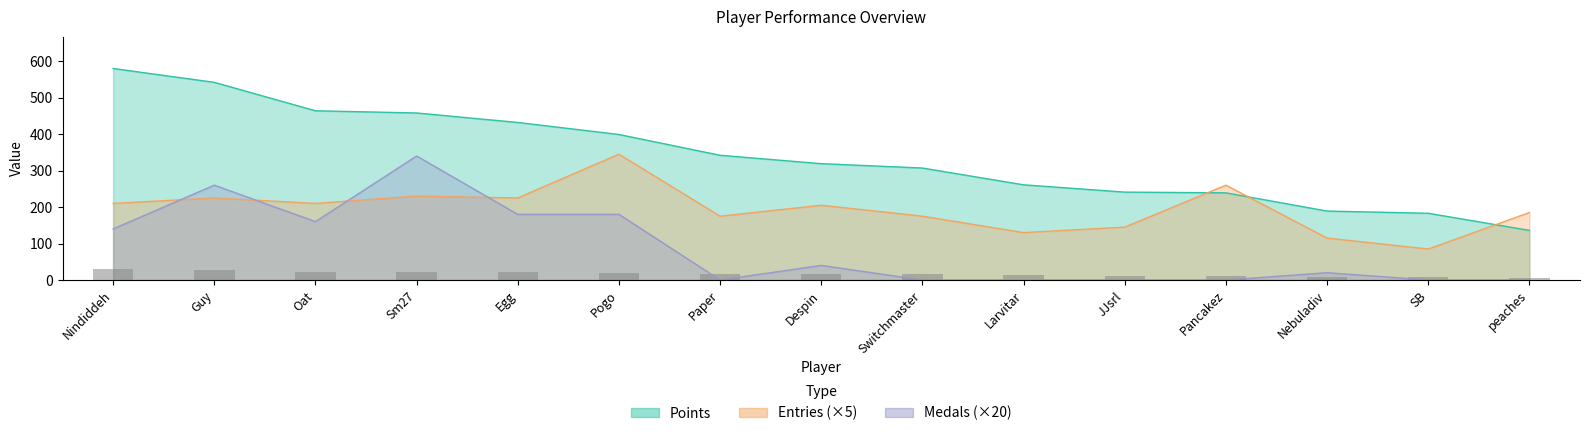

True or false: the data shows 6.8 at peaches.

True